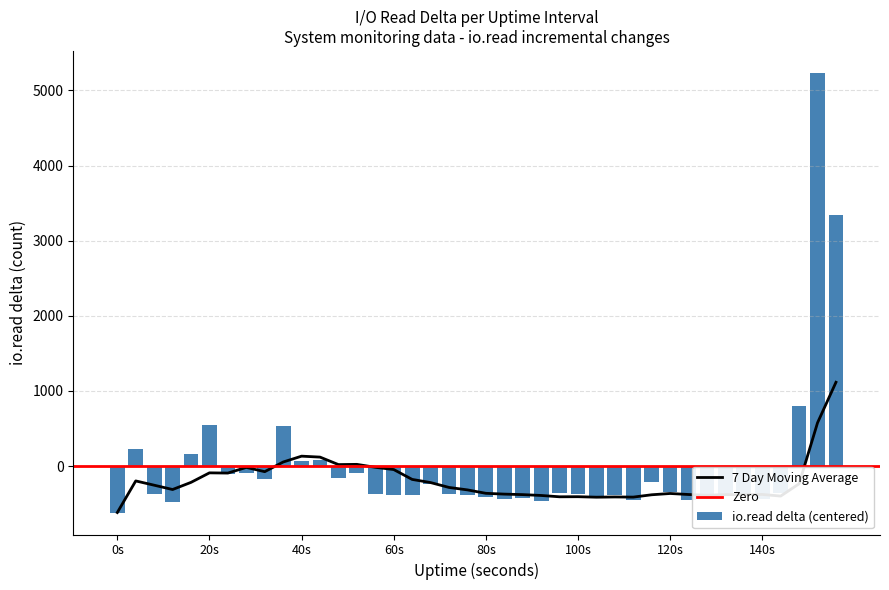

What is the difference between the second highest and minimum values in the io.read delta (centered) series?

3956.0